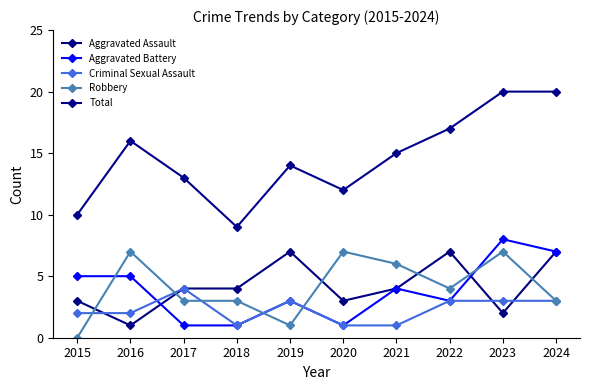

At which category does Robbery reach its first local valley?

2019